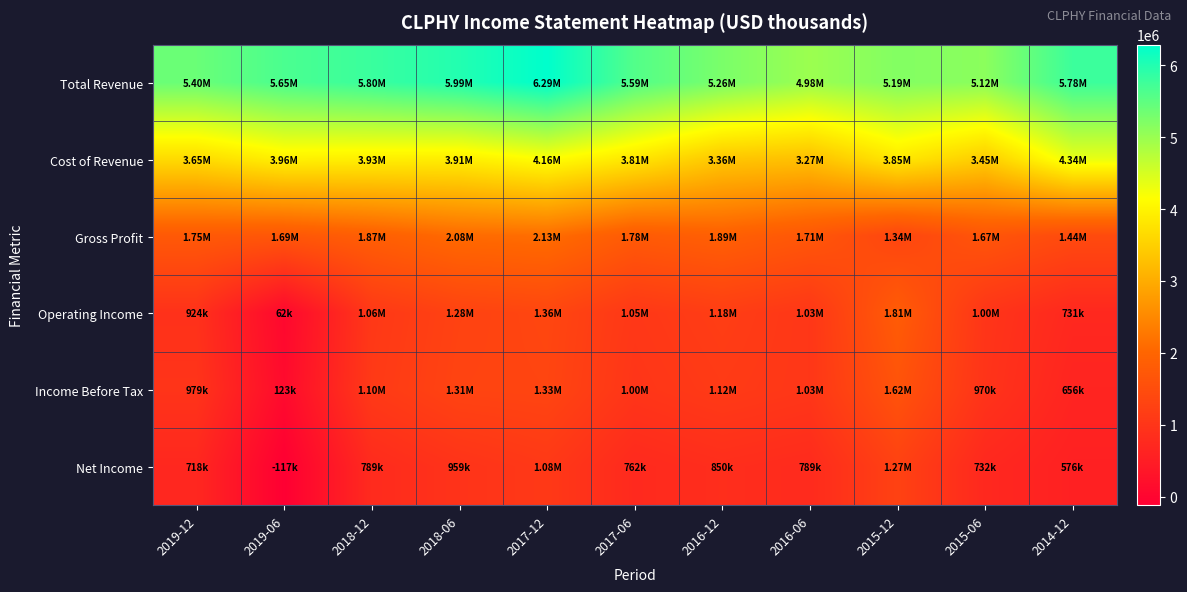

Reading left to right, list all the values displayed in this chart.

Total Revenue: 2019-12=5398400	2019-06=5654700	2018-12=5799500	2018-06=5993400	2017-12=6286500	2017-06=5590000	2016-12=5258000	2016-06=4980400	2015-12=5186700	2015-06=5118100	2014-12=5780100
Cost of Revenue: 2019-12=3650700	2019-06=3960500	2018-12=3931900	2018-06=3911900	2017-12=4160800	2017-06=3812300	2016-12=3364100	2016-06=3272200	2015-12=3850000	2015-06=3448800	2014-12=4337800
Gross Profit: 2019-12=1747700	2019-06=1694200	2018-12=1867600	2018-06=2081500	2017-12=2125600	2017-06=1777700	2016-12=1894000	2016-06=1708300	2015-12=1336700	2015-06=1669200	2014-12=1442300
Operating Income: 2019-12=924300	2019-06=62300	2018-12=1063900	2018-06=1278800	2017-12=1360600	2017-06=1051300	2016-12=1178700	2016-06=1031400	2015-12=1809300	2015-06=1000600	2014-12=730800
Income Before Tax: 2019-12=978900	2019-06=122800	2018-12=1096200	2018-06=1308300	2017-12=1333400	2017-06=1004800	2016-12=1115900	2016-06=1031900	2015-12=1624100	2015-06=970200	2014-12=656500
Net Income: 2019-12=717700	2019-06=-117000	2018-12=788600	2018-06=959200	2017-12=1075800	2017-06=762200	2016-12=849500	2016-06=788800	2015-12=1265400	2015-06=732500	2014-12=576000